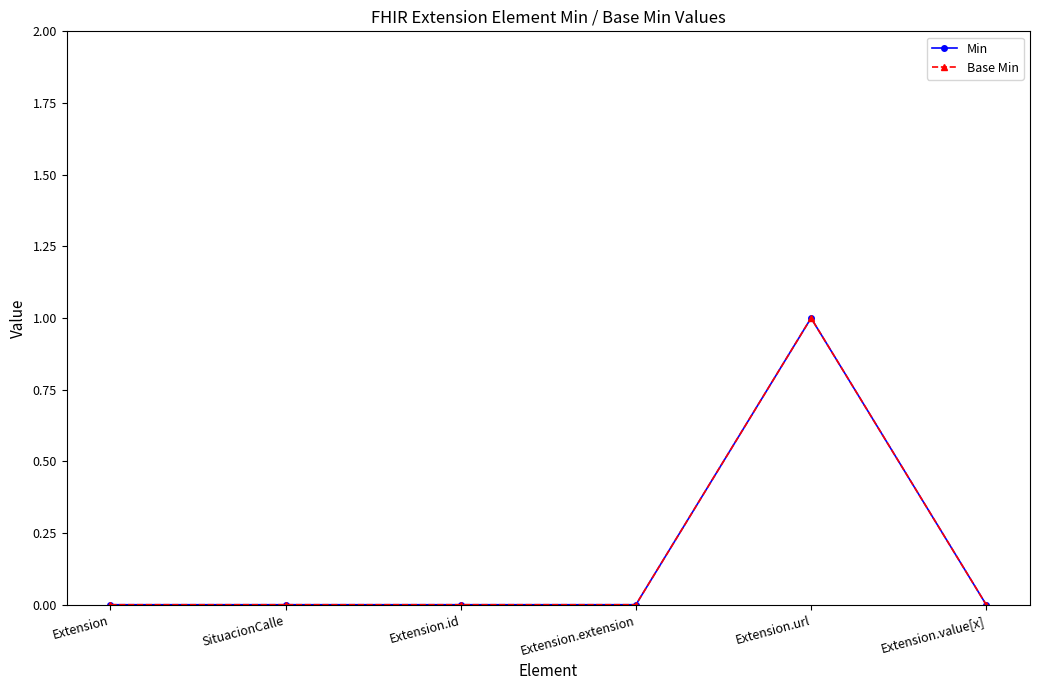

Reading left to right, what are all the values shown in this chart?

Min: Extension=0	SituacionCalle=0	Extension.id=0	Extension.extension=0	Extension.url=1	Extension.value[x]=0
Base Min: Extension=0	SituacionCalle=0	Extension.id=0	Extension.extension=0	Extension.url=1	Extension.value[x]=0